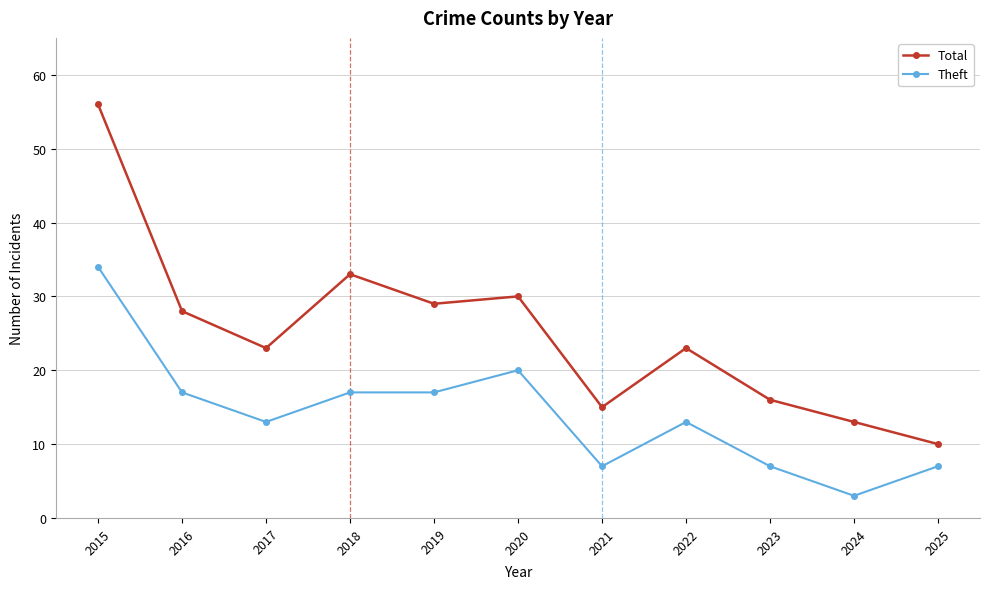

True or false: Theft and Total cross at least once.

False